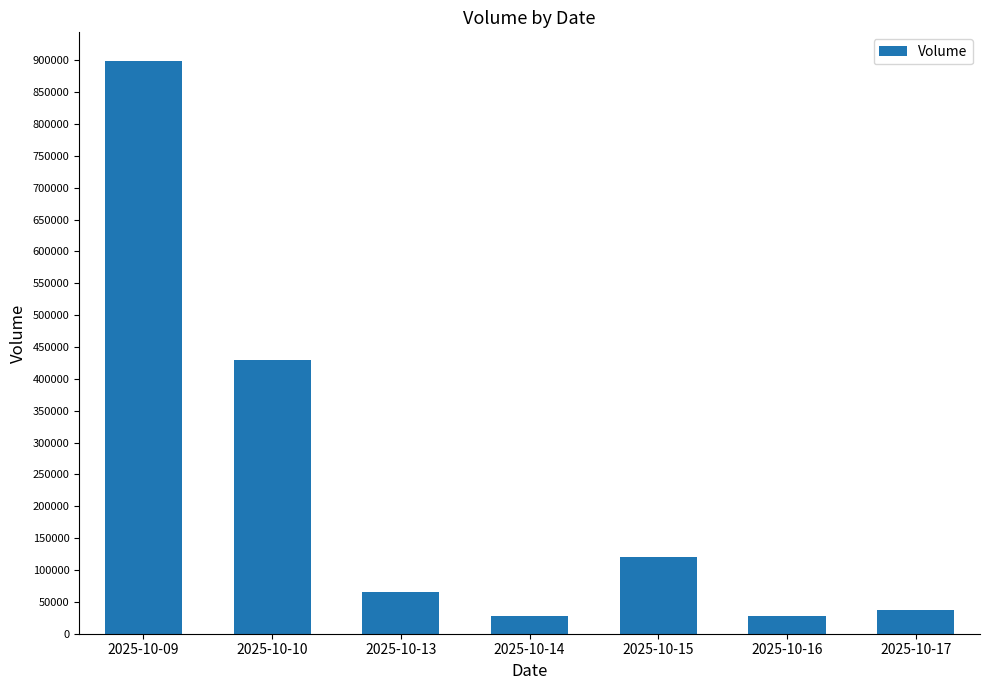

What is the difference between the maximum and minimum values?

871000